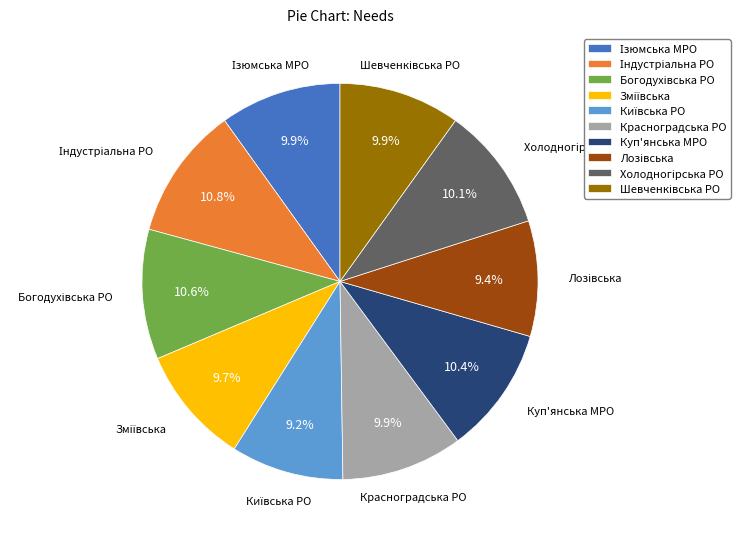

Is there a majority slice in this chart?

No